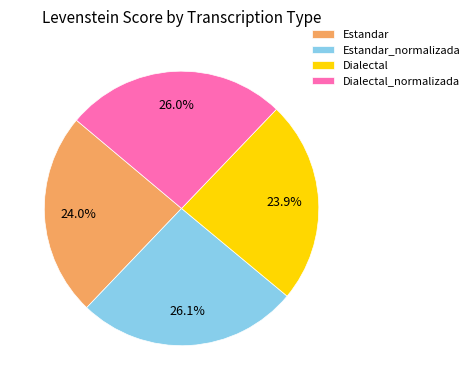

To the nearest percent, what is the average slice percentage?

25%